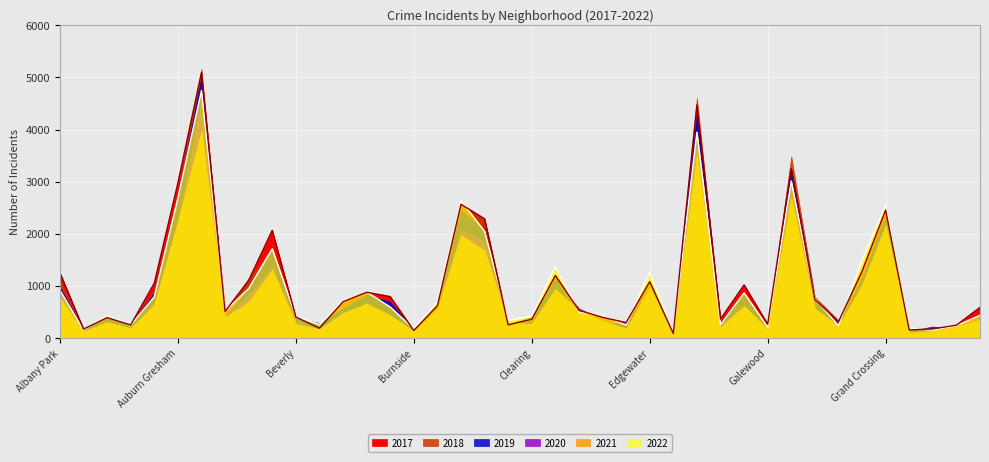

Reading right to left, list all the values displayed in this chart.

2017: 588	246	176	154	2456	1281	311	742	3257	265	1019	365	4472	87	1082	296	397	531	1200	360	253	2288	2566	620	145	795	878	697	188	404	2066	1107	509	5095	2973	1053	251	391	171	1252
2019: 365	171	220	138	2328	1153	261	728	3226	189	825	308	4310	76	972	248	298	407	1140	322	253	2076	2441	561	142	694	828	568	287	385	1687	957	405	5008	2700	872	249	368	166	968
2021: 350	217	140	104	2160	1015	233	565	2688	170	613	200	3519	62	970	180	325	530	944	274	293	1675	1973	559	130	435	664	474	173	265	1313	692	395	3971	2237	629	193	303	123	767
2020: 382	181	107	60	2158	1052	198	494	3018	154	612	259	3952	75	873	191	290	419	857	276	239	1834	2084	538	126	431	654	493	153	315	1357	826	400	4578	2213	686	169	303	147	870
2022: 438	236	153	191	2548	1493	236	761	3012	209	867	260	3950	99	1258	248	431	500	1368	419	337	2048	2636	696	175	595	886	718	259	413	1713	949	519	4748	2685	793	247	436	155	918
2018: 442	240	185	141	2250	1205	342	789	3485	201	816	289	4607	75	1064	230	354	571	1131	409	273	2281	2513	554	160	704	869	616	224	386	1736	1142	401	5162	2787	924	248	374	183	1117